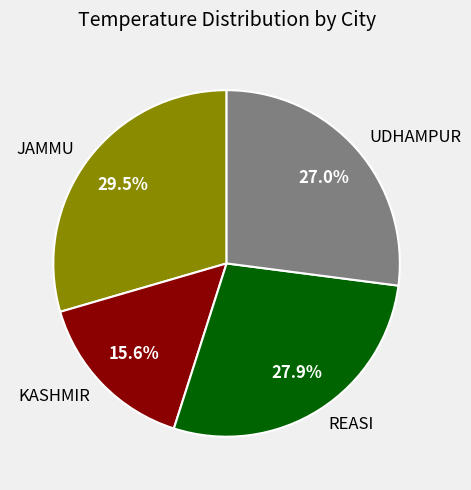

Which category has the smallest portion of the pie?

KASHMIR